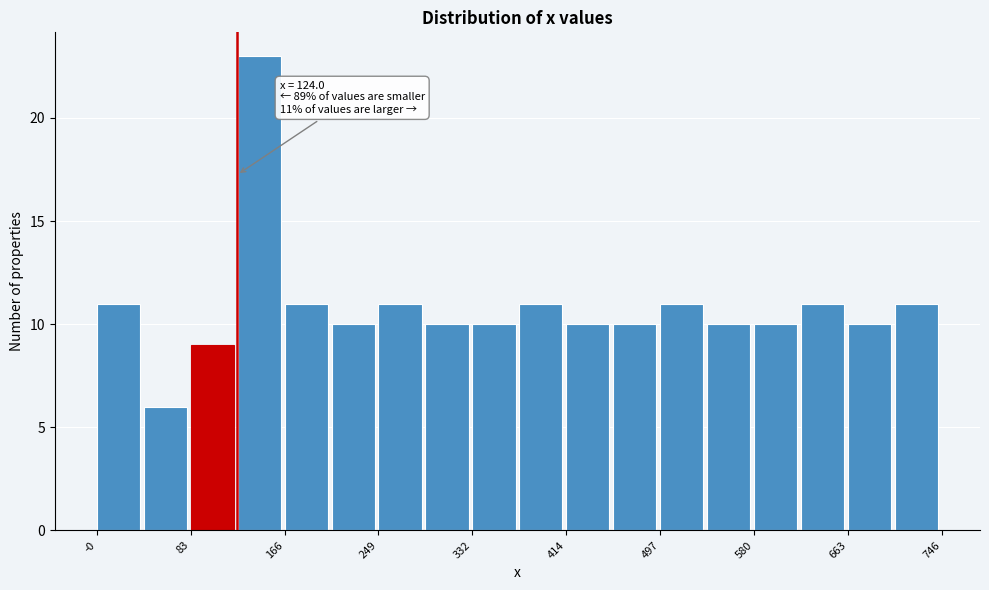

Which range on the x-axis has the tallest bar?

120 to 170